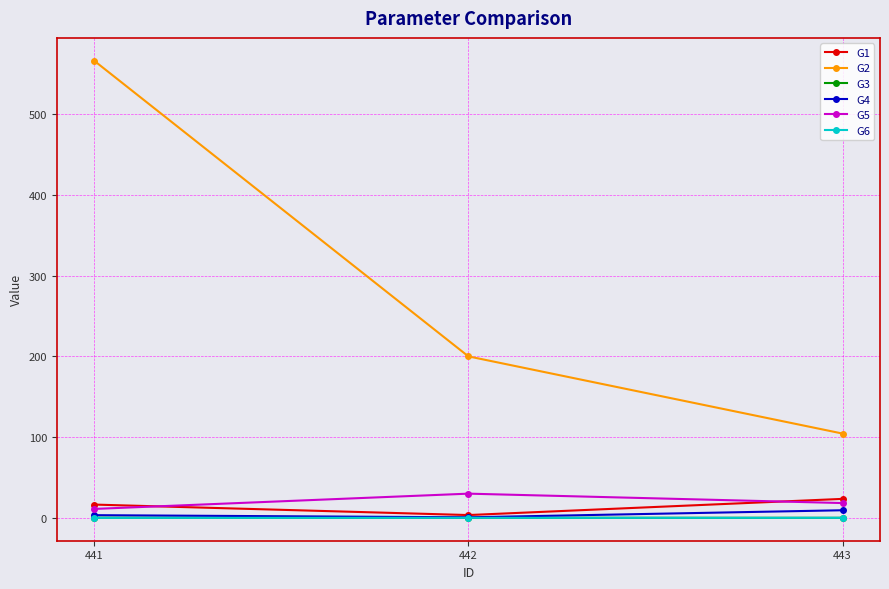

What is the difference between the maximum and second lowest values in the G3 series?

0.1